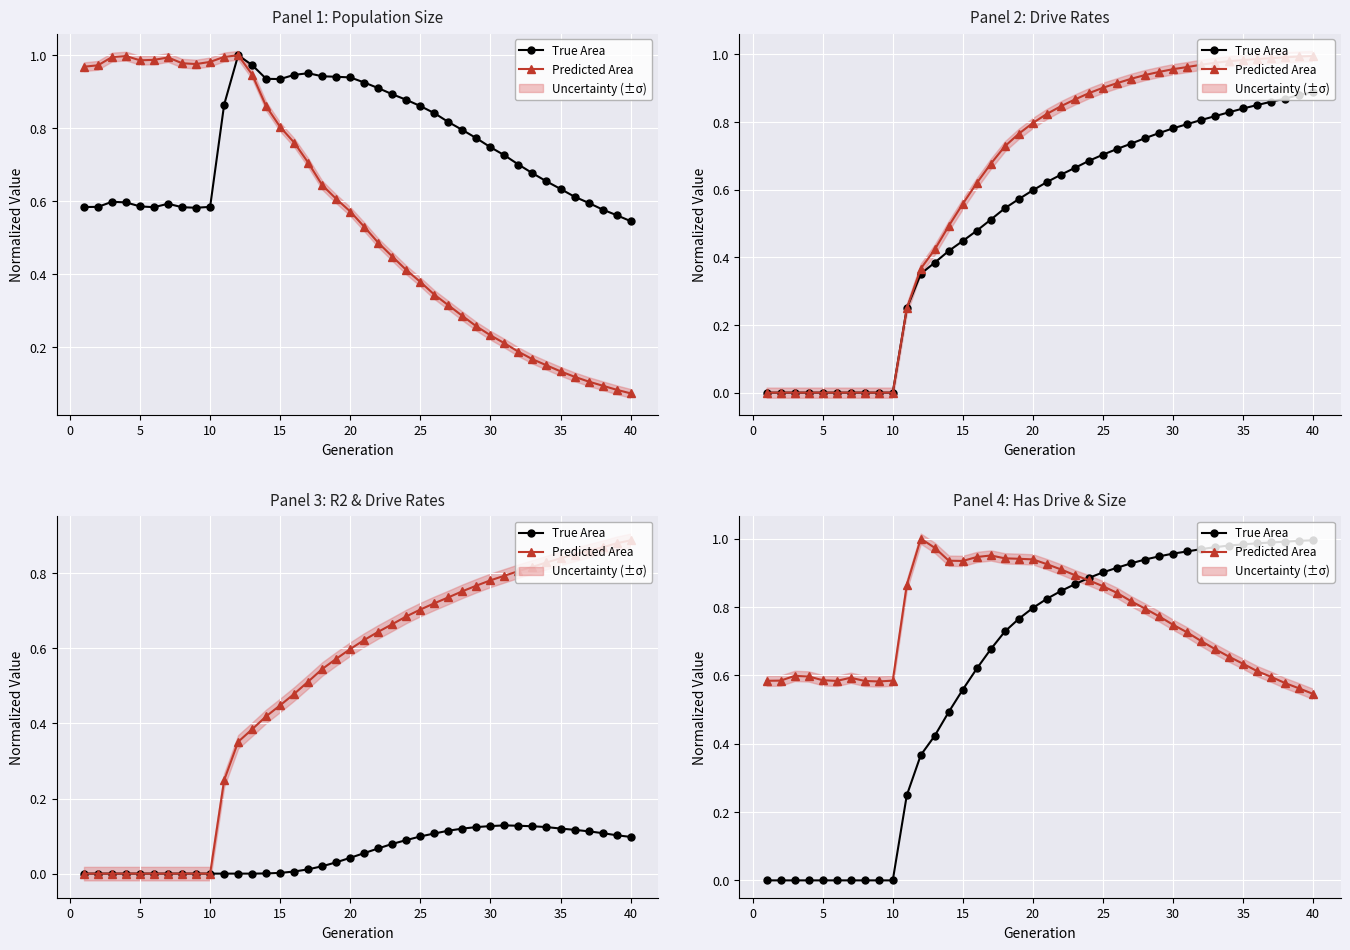

The Predicted Area series shows 0.3 at 22. True or false?

False